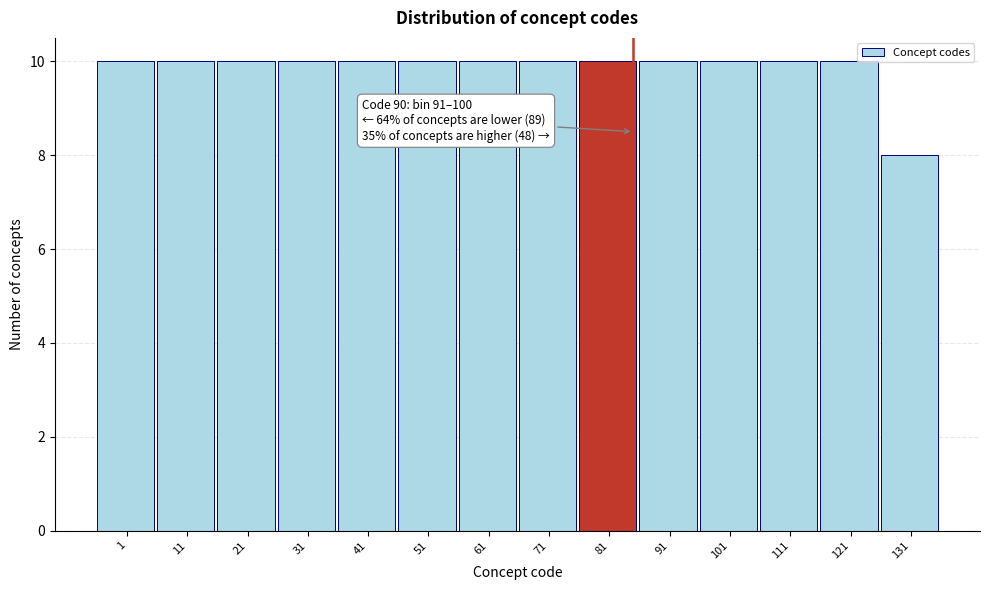

Reading left to right, list all the values displayed in this chart.

1=10	11=10	21=10	31=10	41=10	51=10	61=10	71=10	81=10	91=10	101=10	111=10	121=10	131=8